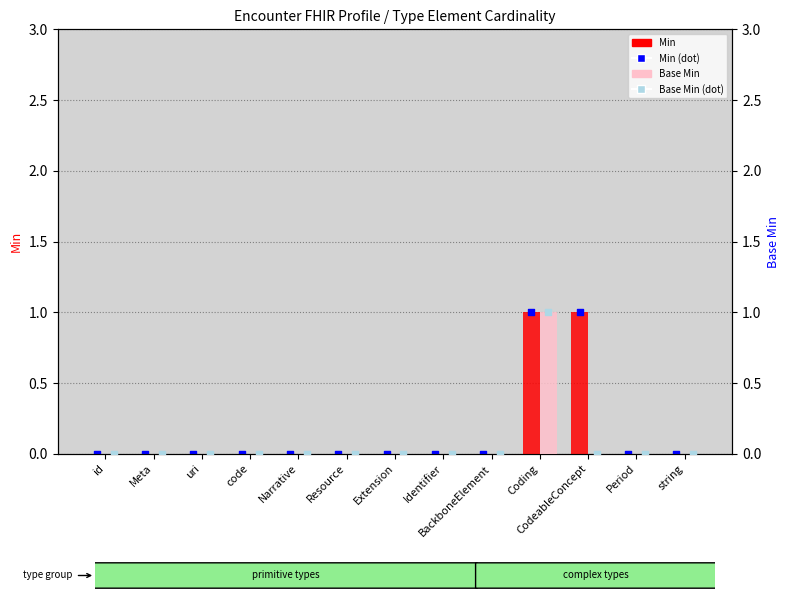

Which series has the largest total across all categories?

Min